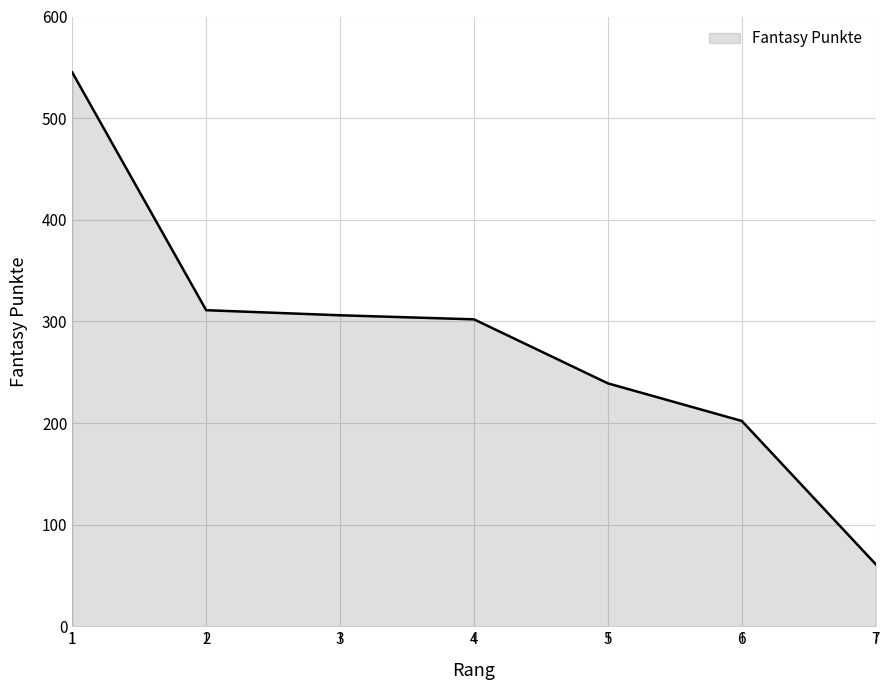

What is the difference between the maximum and minimum values?

484